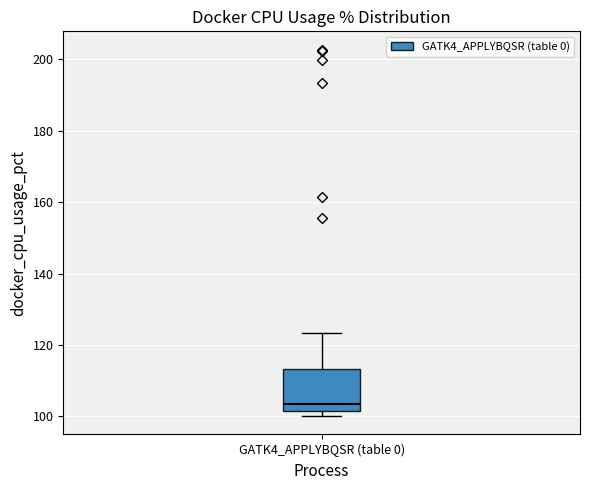

Read this box plot against the y-axis: the position of the median line, the range covered by the box, and the ends of both whiskers. The values are not printed on the chart, so give them approximately, as read against the axis.

median 104, box 102 to 114, whiskers 100 to 124